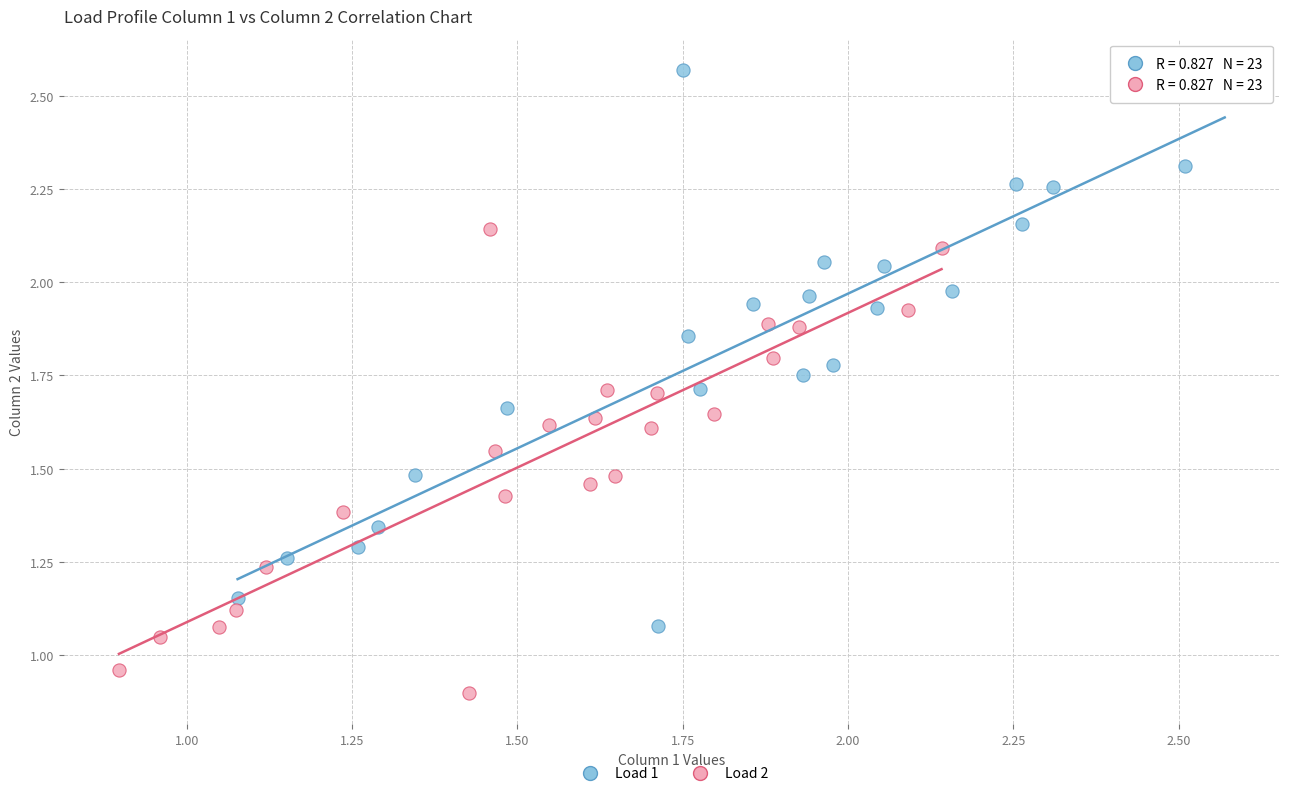

Which series has the widest spread of Y values?

Load 1